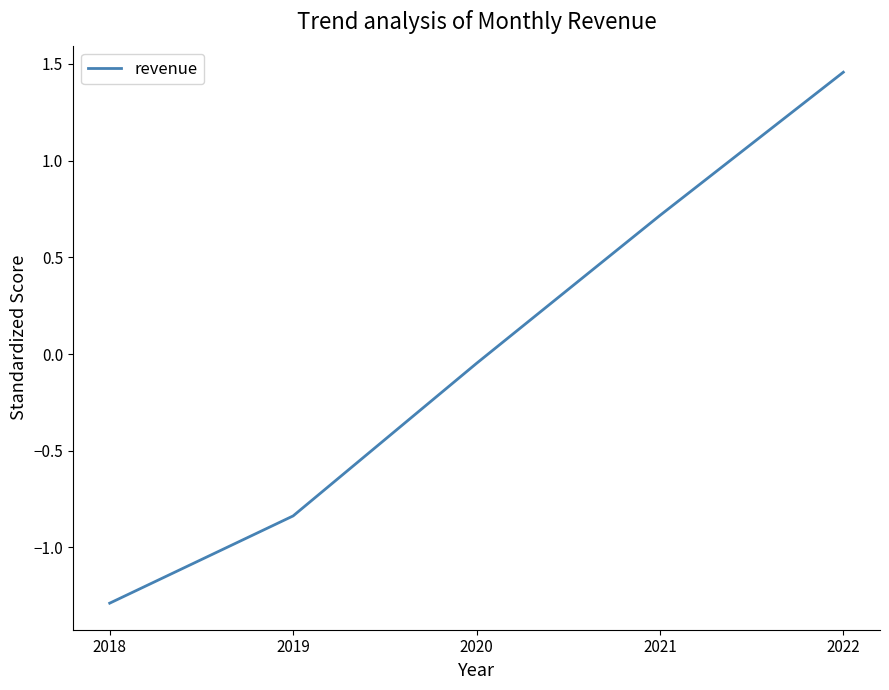

What value does the data have at 2021?

0.7